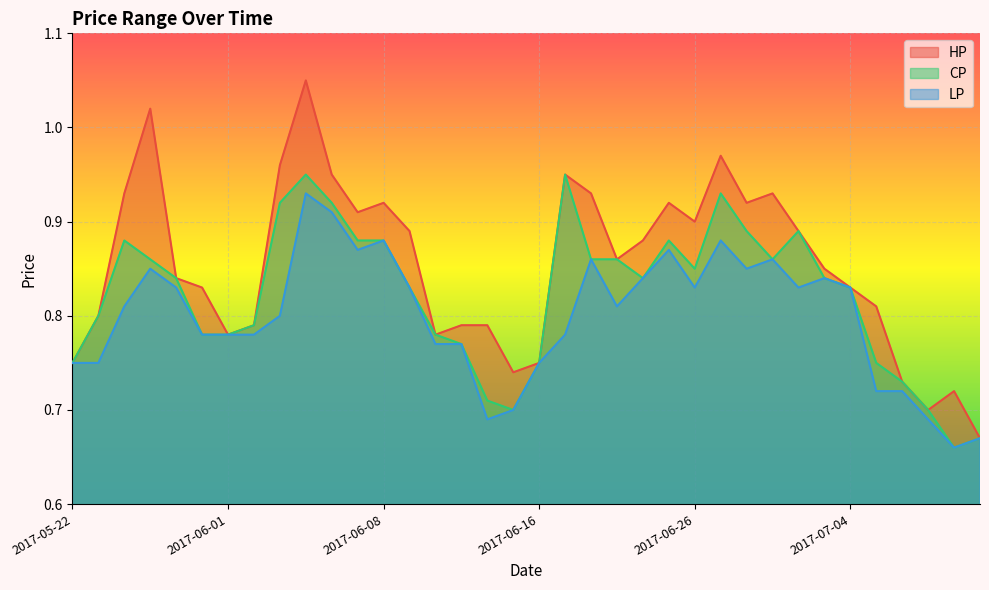

What is the label of the 1st point from the right?

2017-07-11